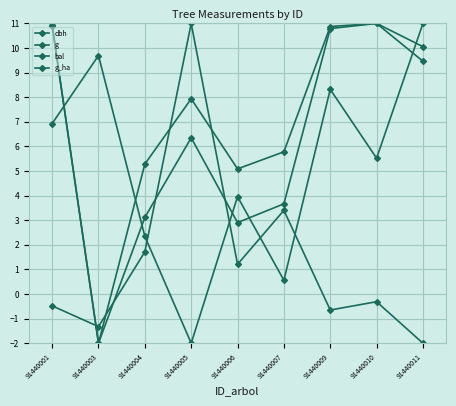

How many data points in bal are above 5?

5